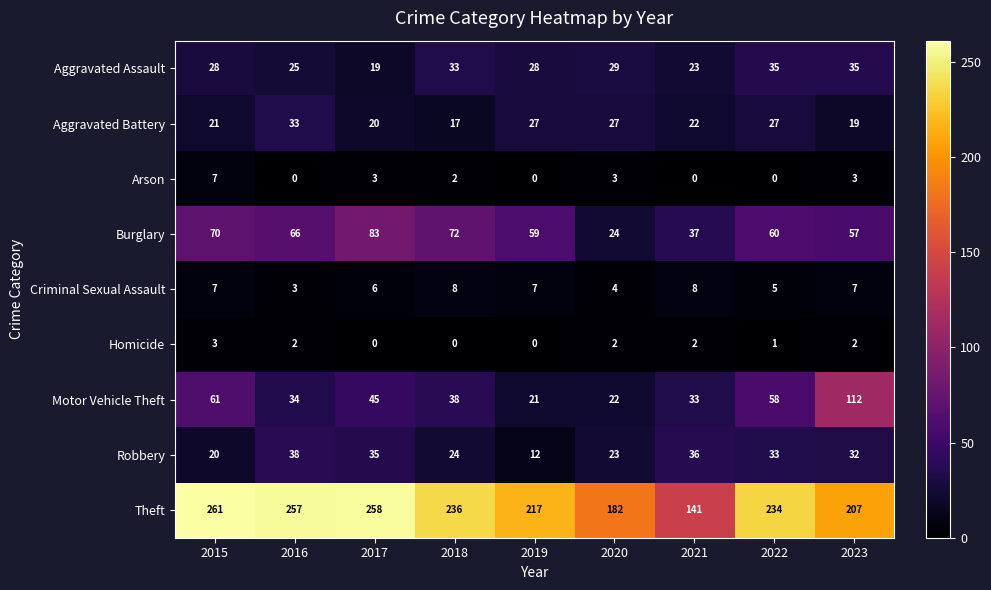

Which series has the largest total across all categories?

Theft